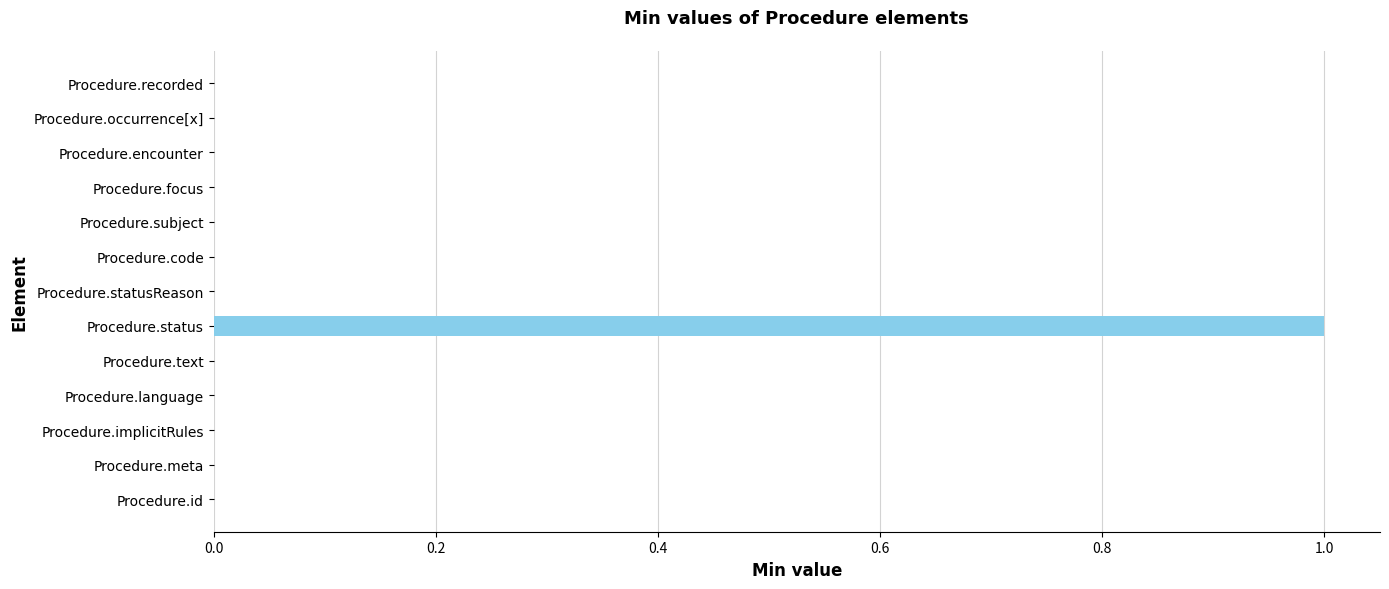

The value at Procedure.status is 0. True or false?

False